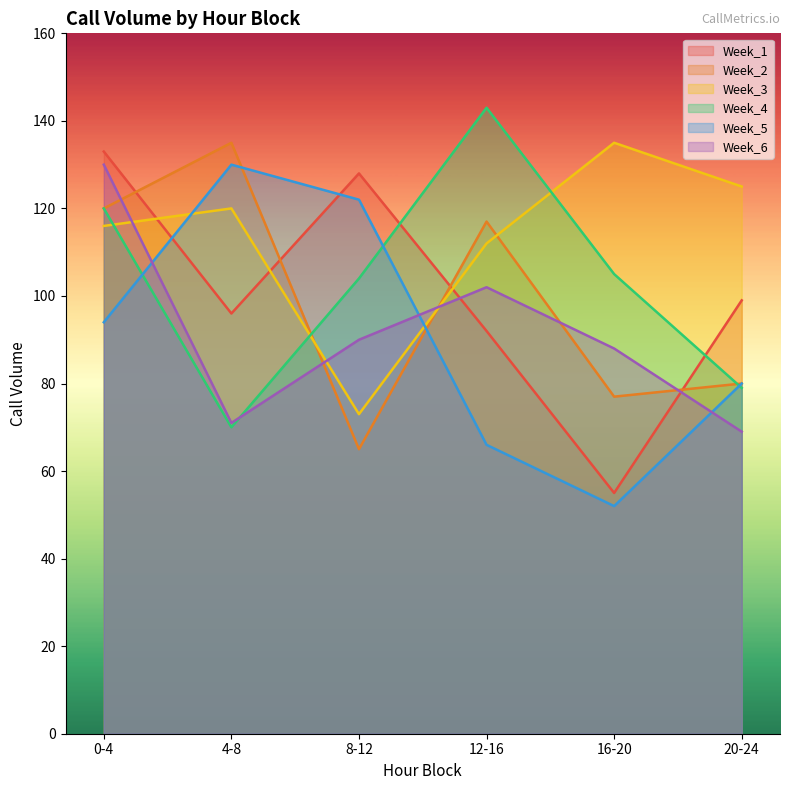

The value of Week_2 at 8-12 is 88. True or false?

False